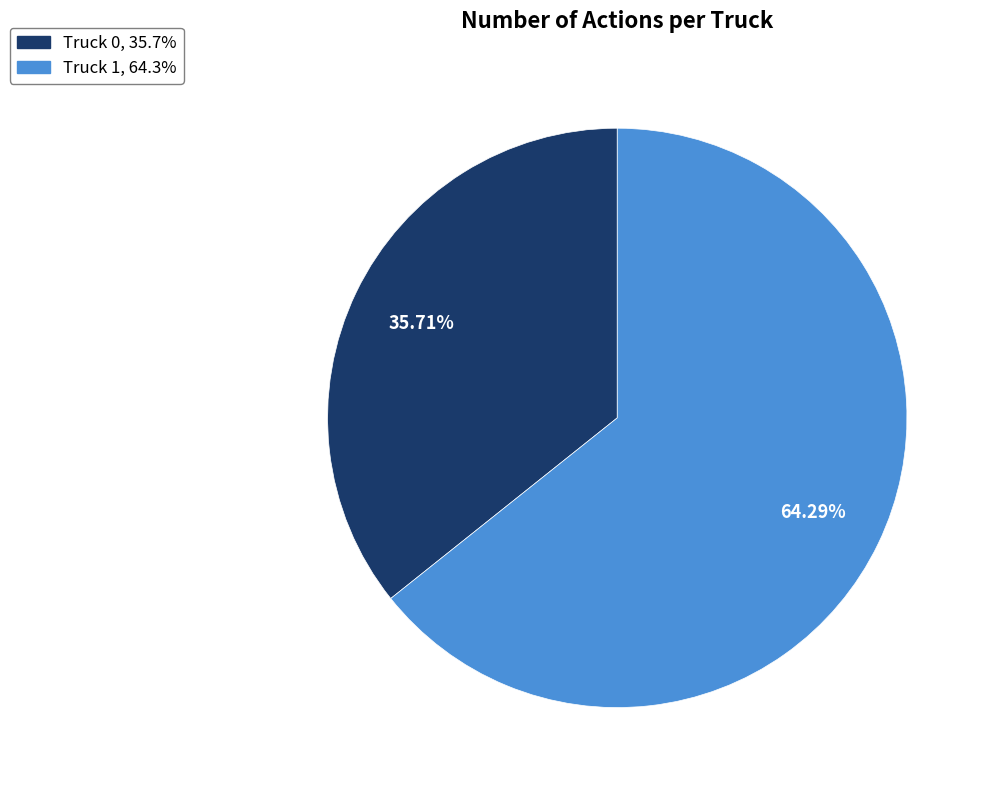

To the nearest percent, what is the difference between the Truck 0 and Truck 1 slice percentages?

29%